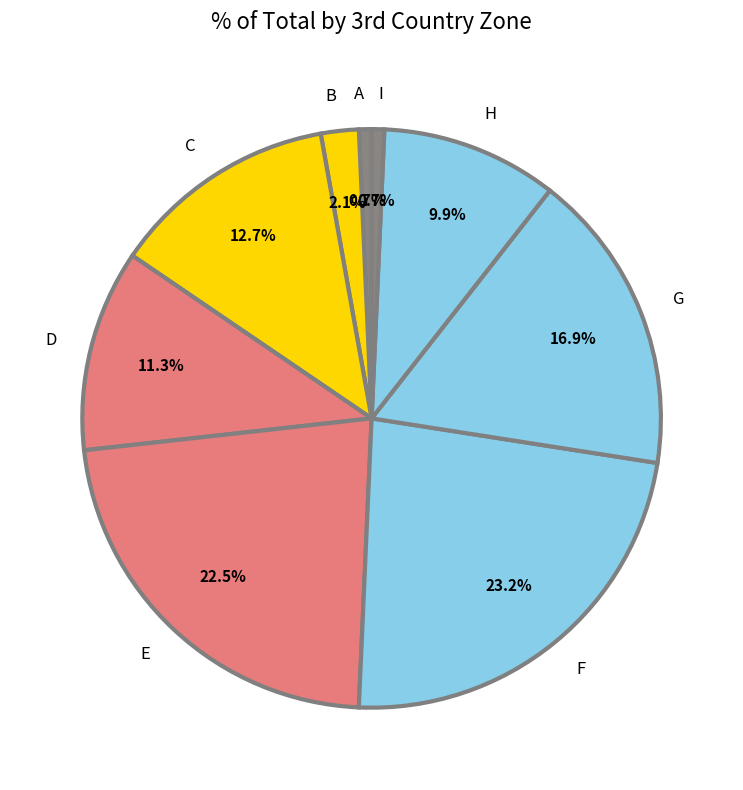

Does any single category account for the majority?

No